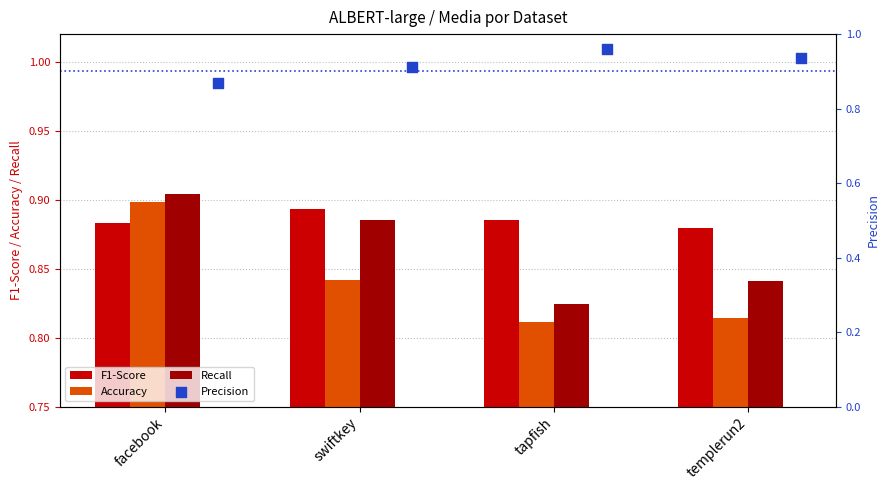

Which series has the largest Y range (max minus min)?

Precision